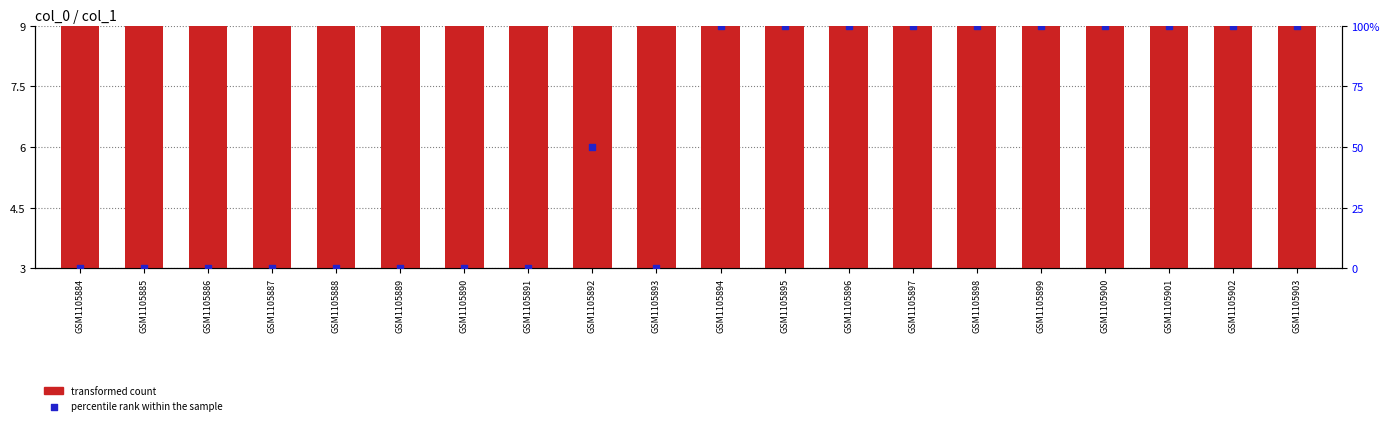

Which series reaches the minimum Y coordinate?

percentile rank within the sample